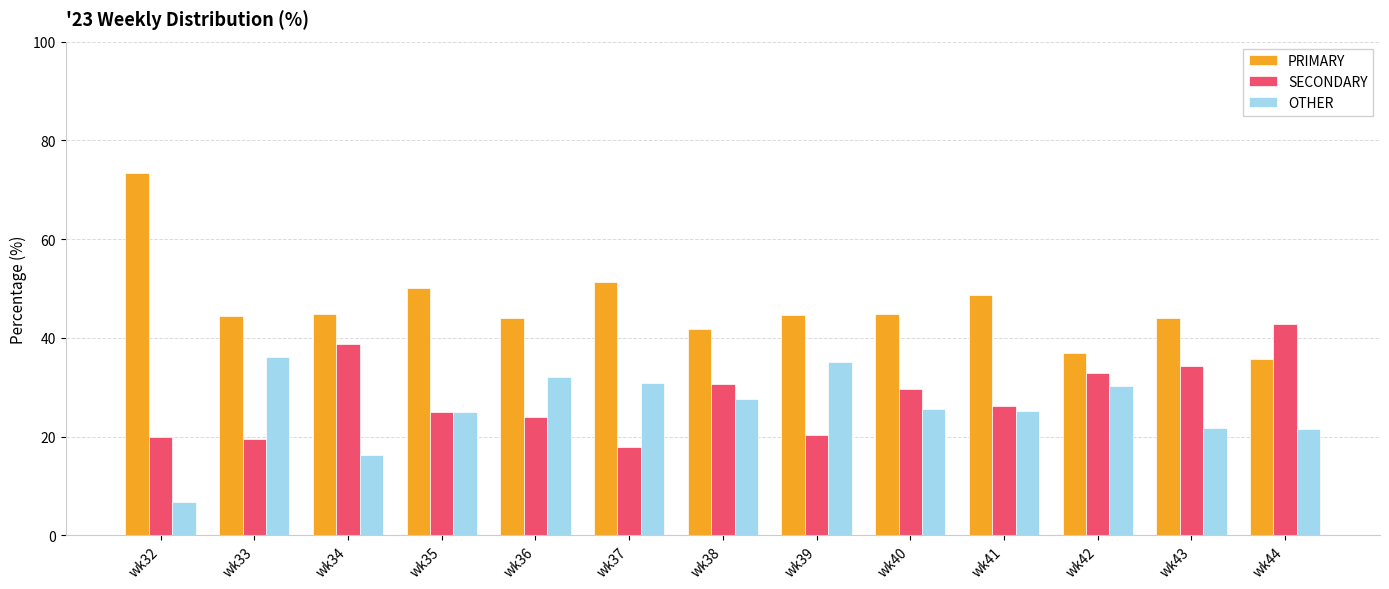

What is the total value across all series at wk43?

100.0